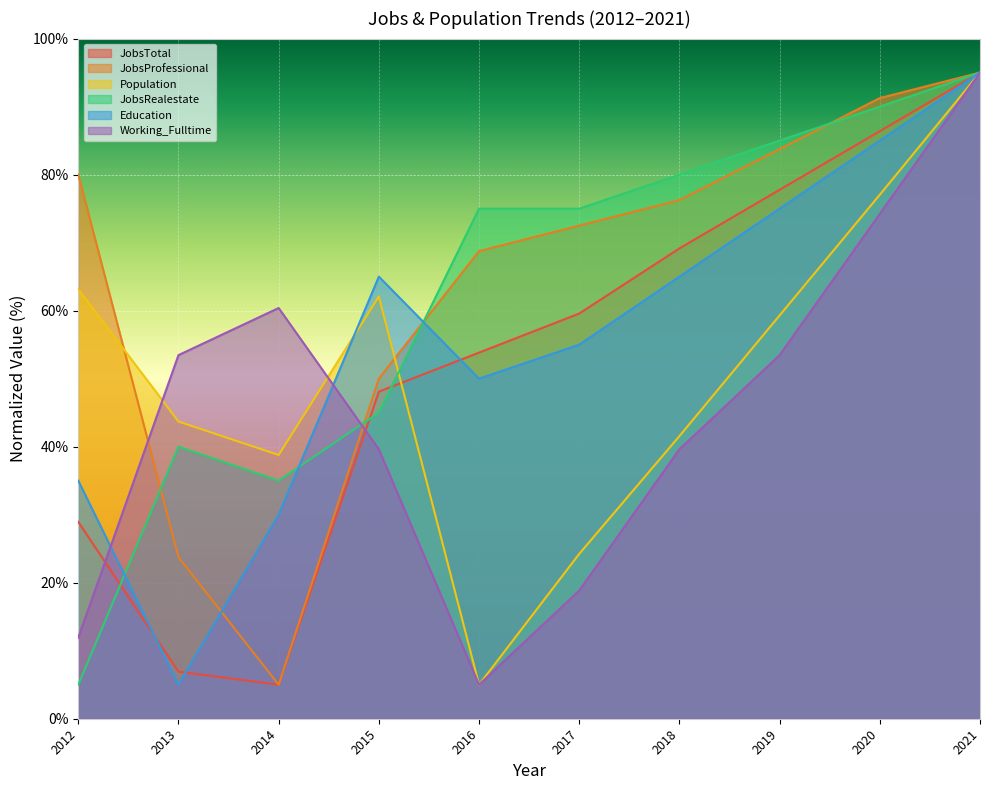

How many lines are shown in the chart?

6